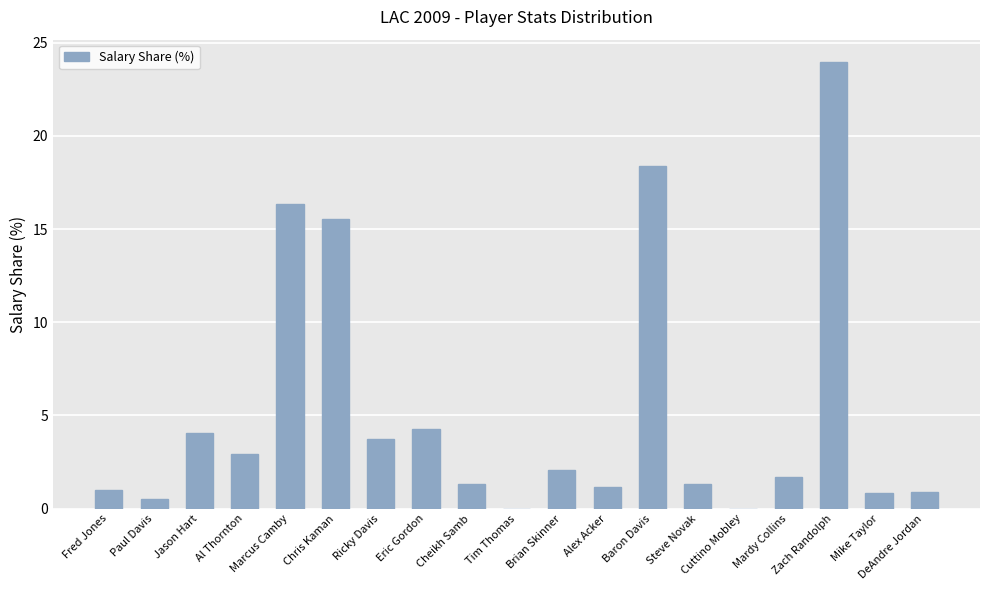

The chart shows a value of 0.4 at Cheikh Samb. True or false?

False